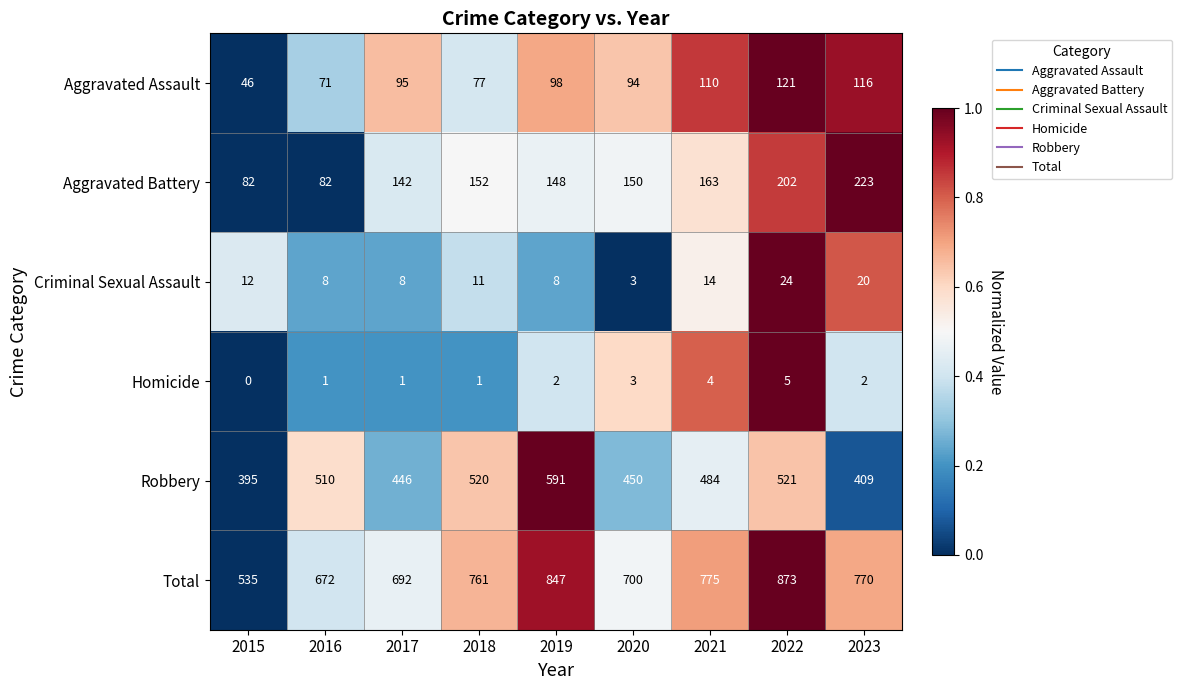

How many distinct data groups are displayed?

6